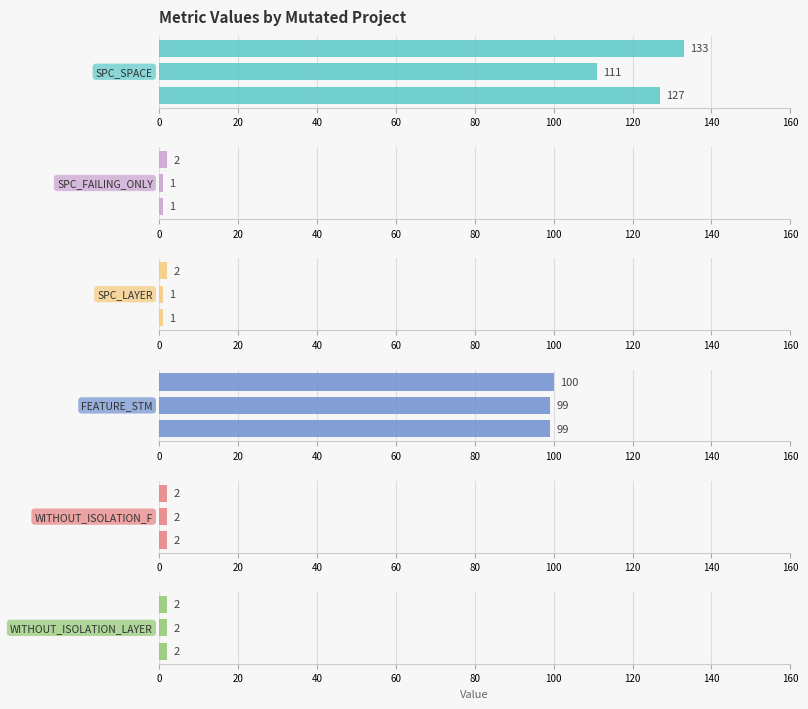

What are all the series names shown in the legend?

SPC_SPACE, SPC_FAILING_ONLY, SPC_LAYER, FEATURE_STM, WITHOUT_ISOLATION_F, WITHOUT_ISOLATION_LAYER